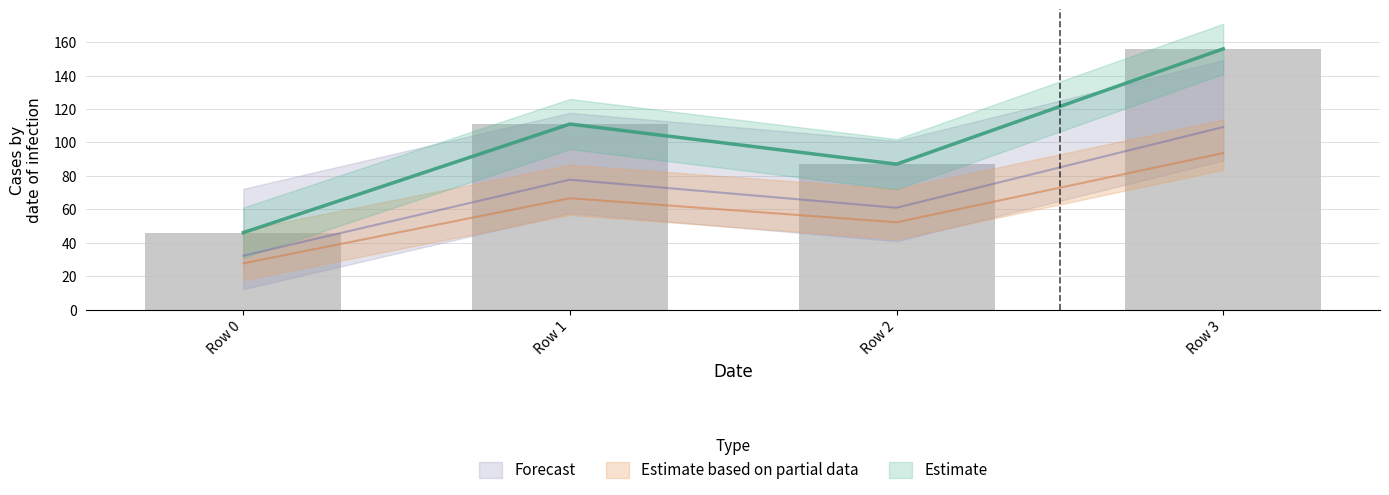

Does the chart contain any negative values?

No